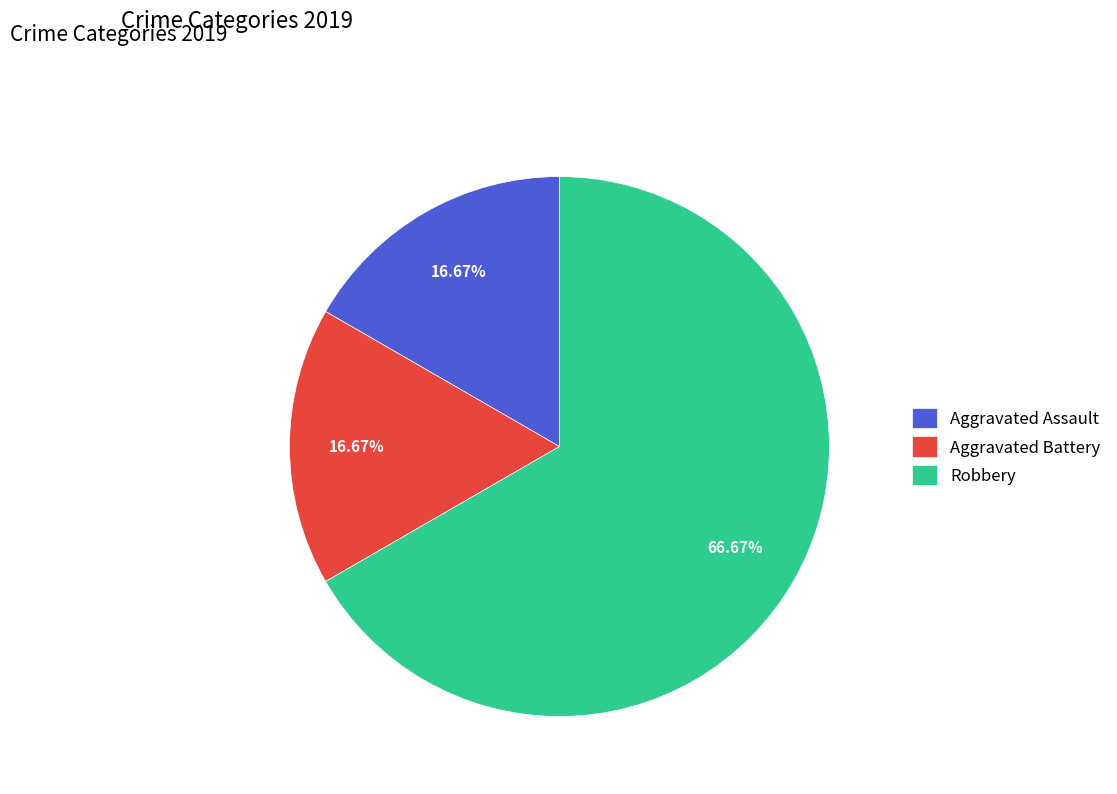

Approximately how many times larger is the value at Robbery compared to Aggravated Assault?

4.0